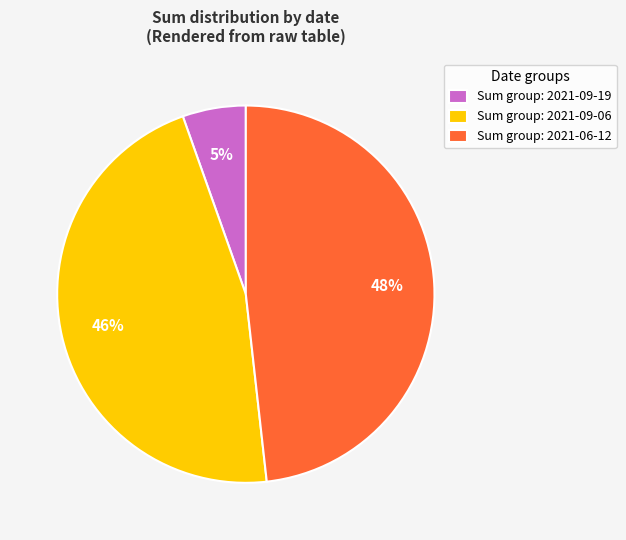

What is the smallest slice in the pie chart?

Sum group: 2021-09-19